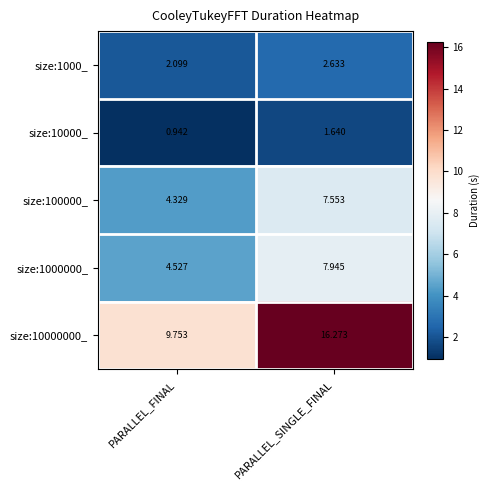

How many values in the size:10000000_ series exceed 16?

1